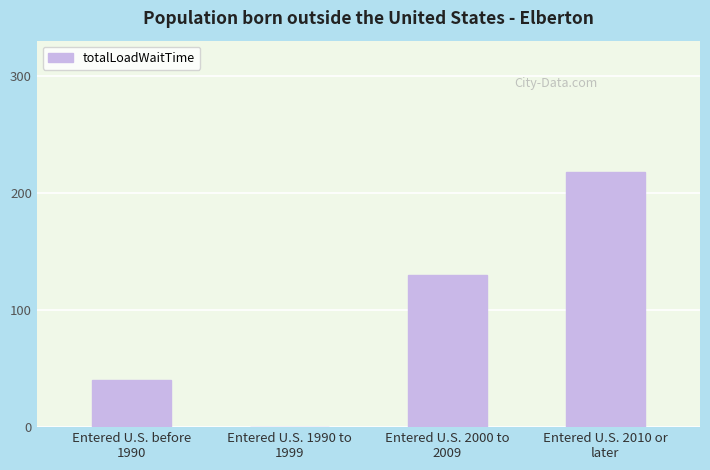

What is the sum of all values?

388